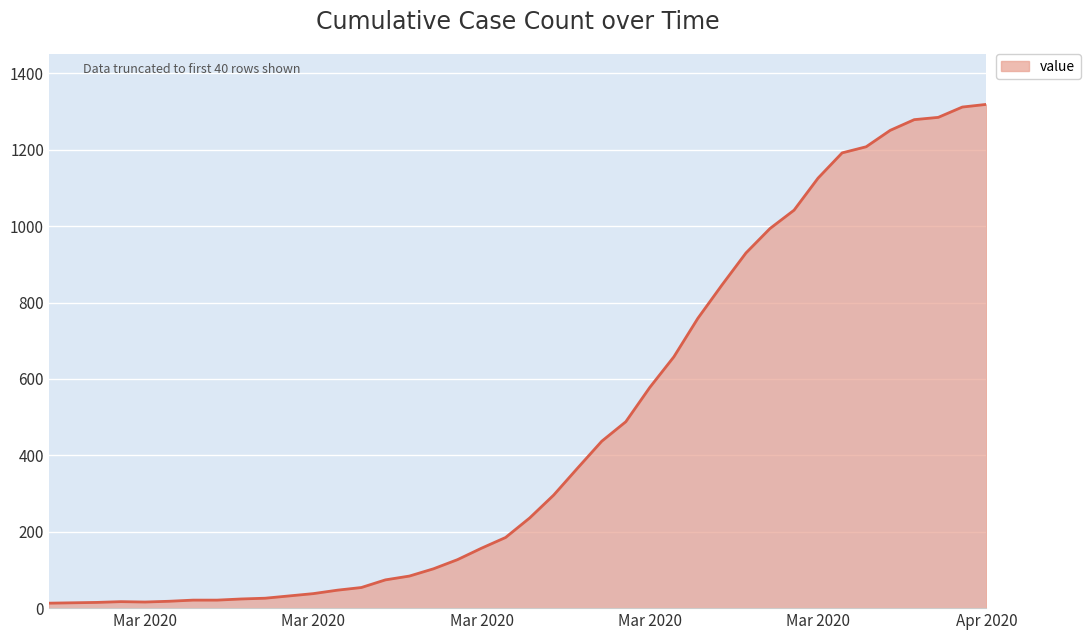

What is the greatest value displayed?

1319